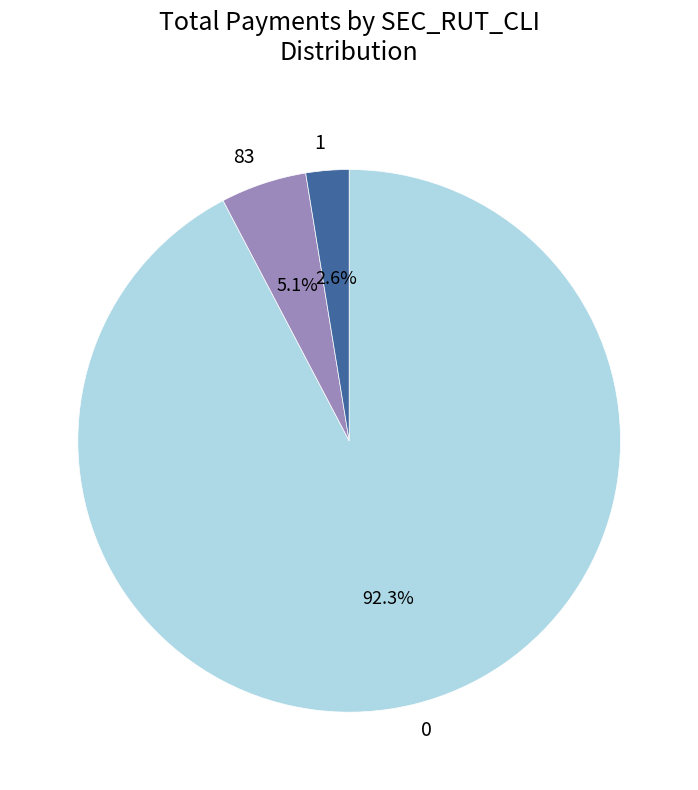

Rank the categories by value from lowest to highest.

1, 83, 0